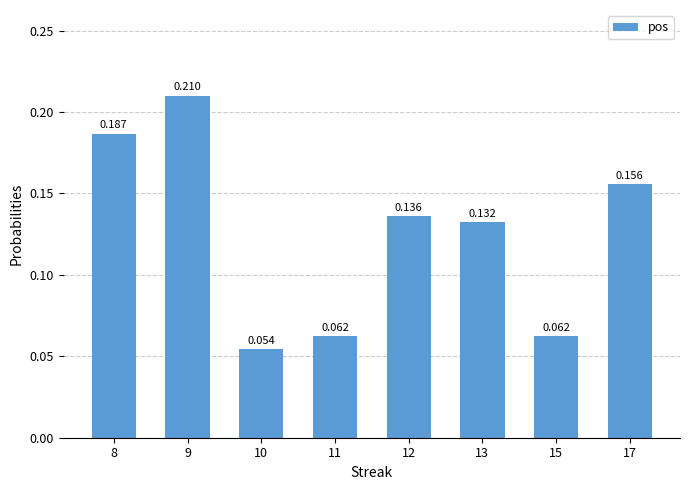

What is the difference between the second highest and minimum values?

0.1